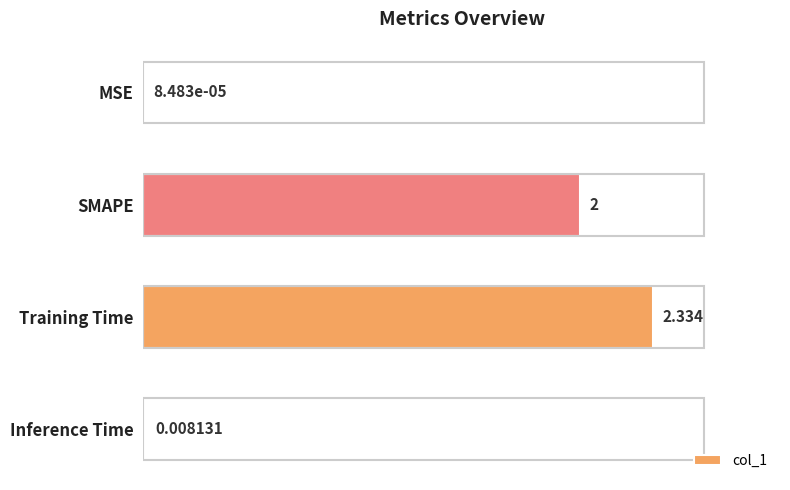

Which label corresponds to the largest value in the chart?

Training Time